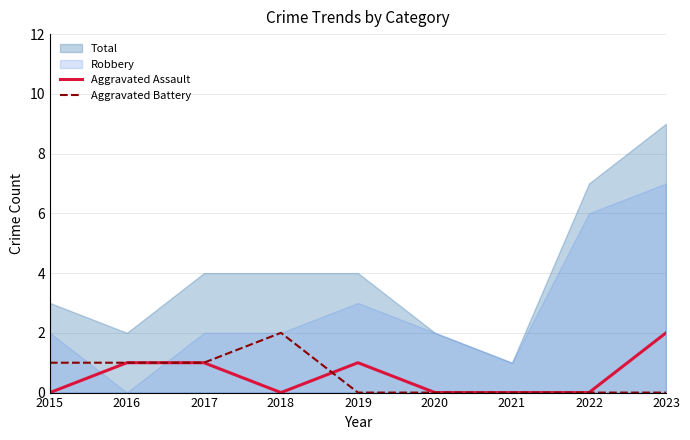

How many interior local valleys does the Aggravated Assault series have?

1